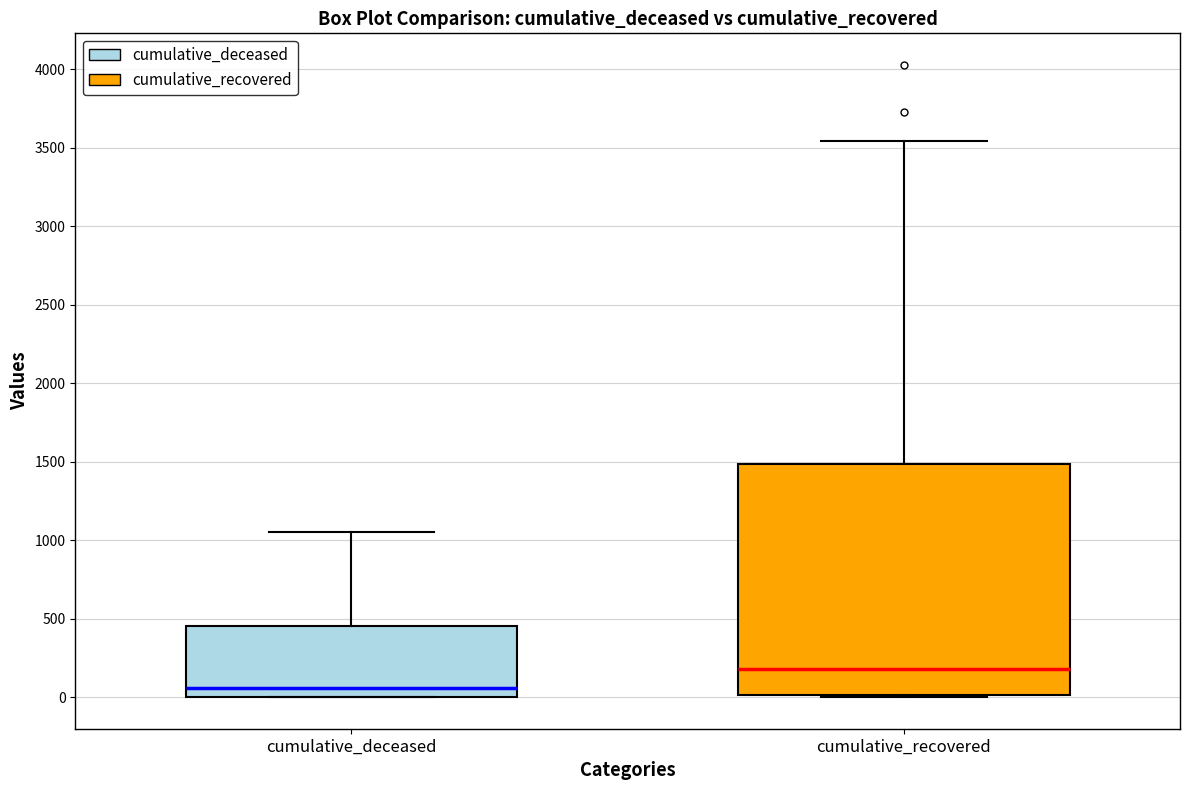

Which box is the tallest, from its lower edge to its upper edge?

cumulative_recovered